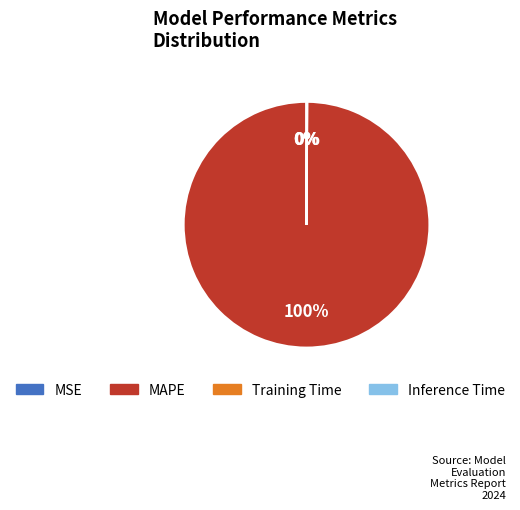

To the nearest percent, what portion does MAPE represent?

100%